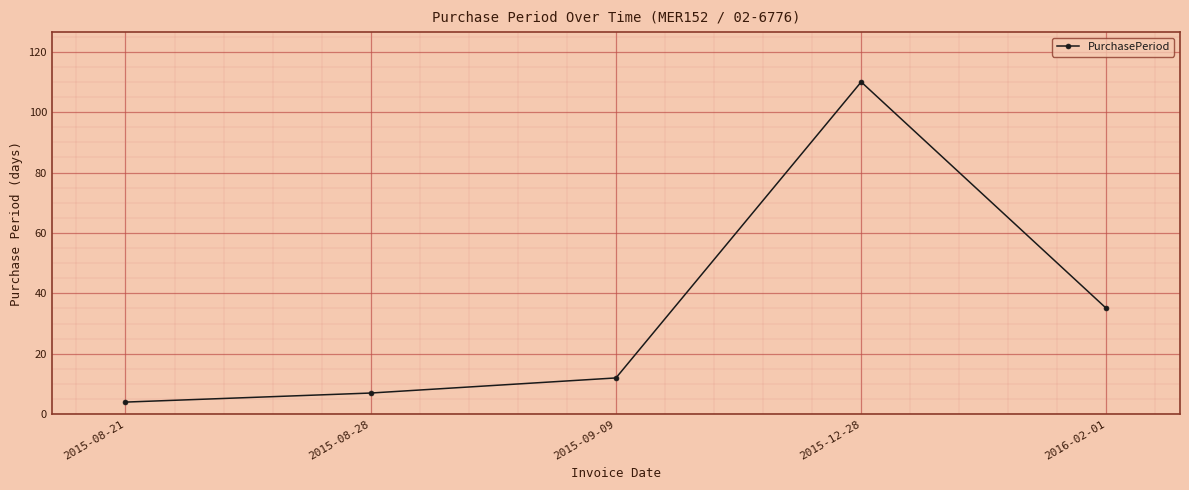

Read the value at 2016-02-01, to the nearest 10.

40